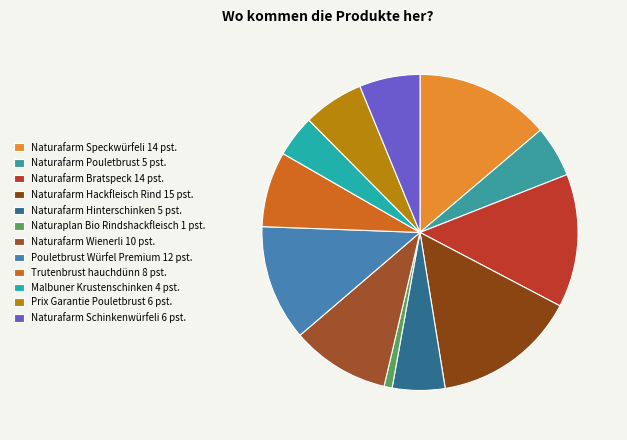

Count the number of slices in the pie.

12